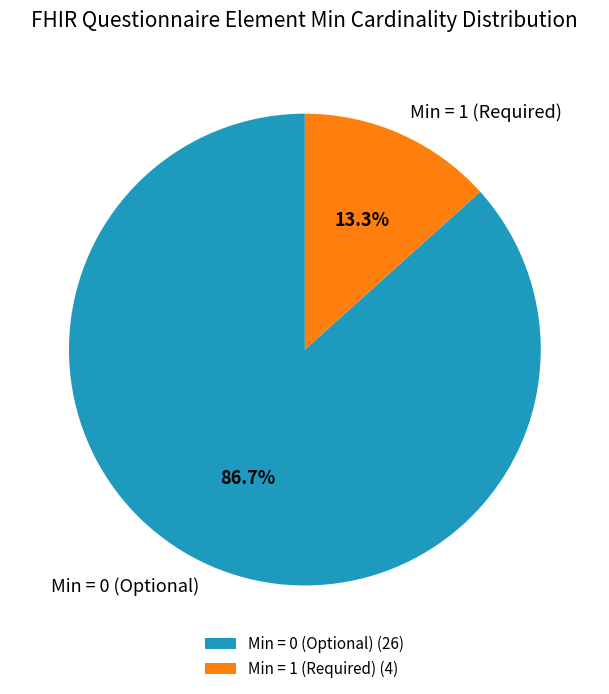

Count the number of slices in the pie.

2